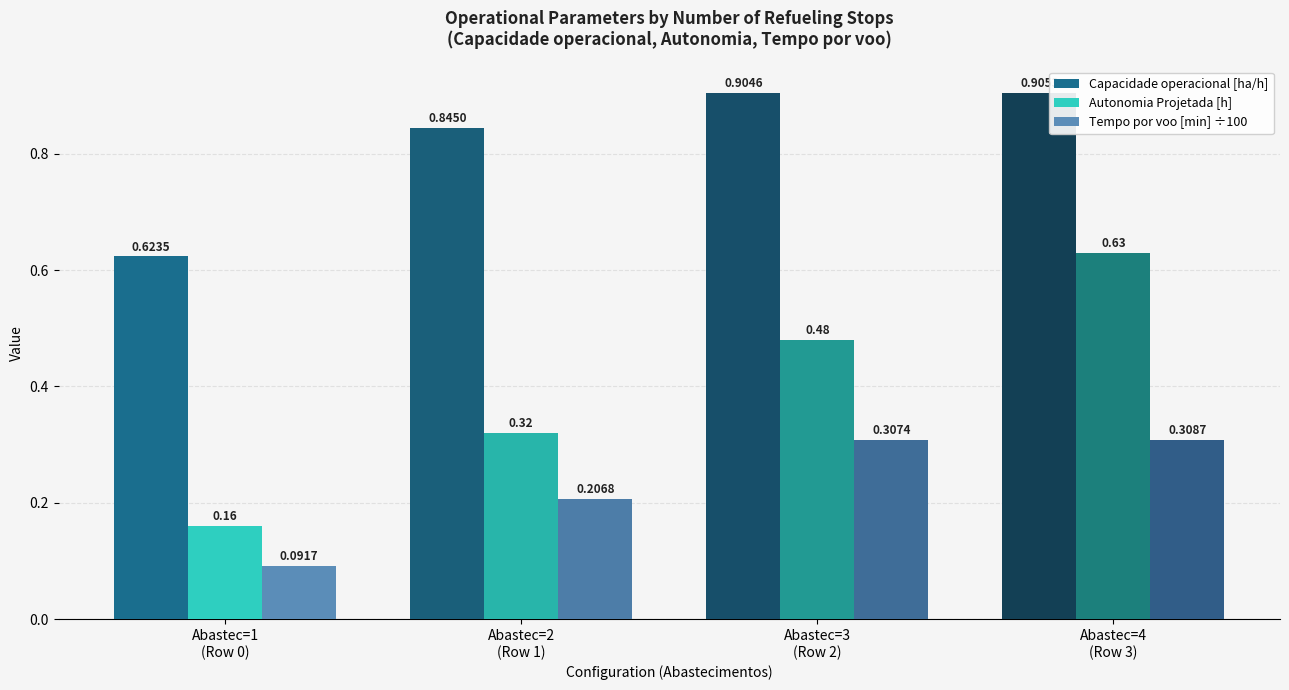

List the series in order of their overall mean, lowest first.

Tempo por voo [min] ÷100, Autonomia Projetada [h], Capacidade operacional [ha/h]